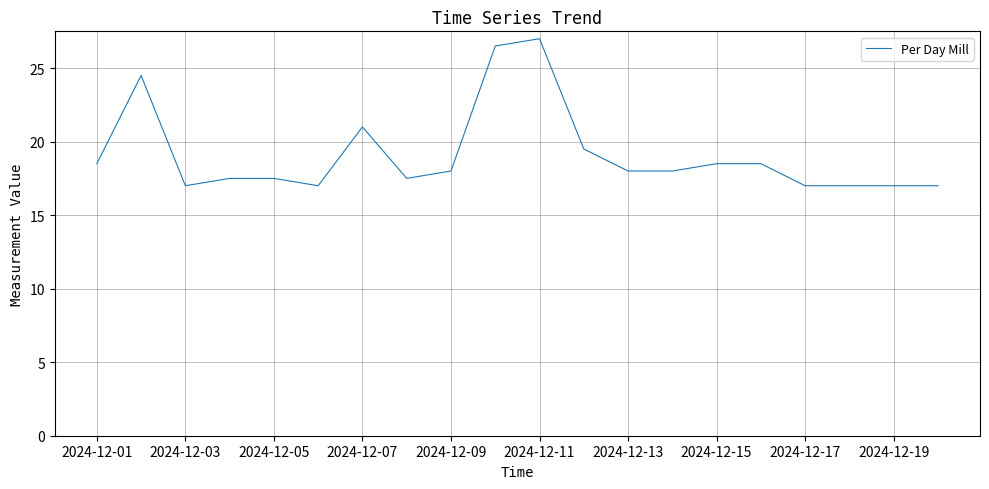

What is the maximum value shown in the chart?

27.0